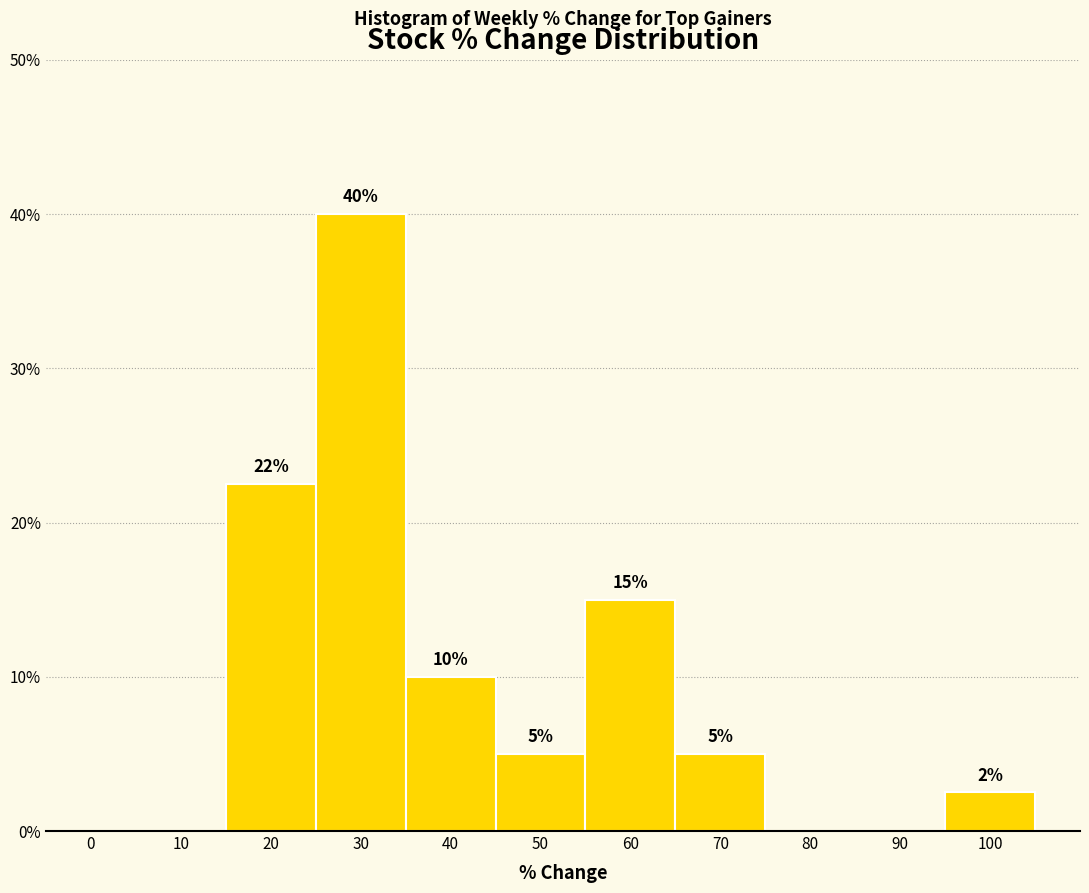

The chart shows a value of 0.9 at 100. True or false?

False